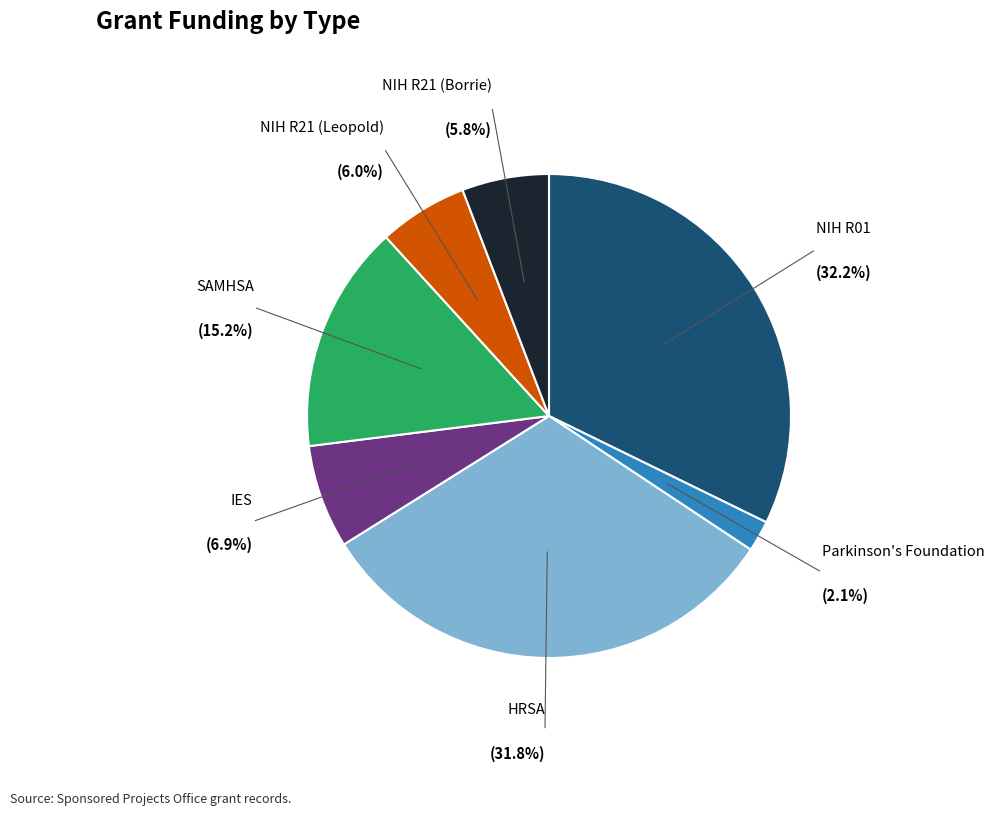

Is there any slice that represents more than half of the pie?

No